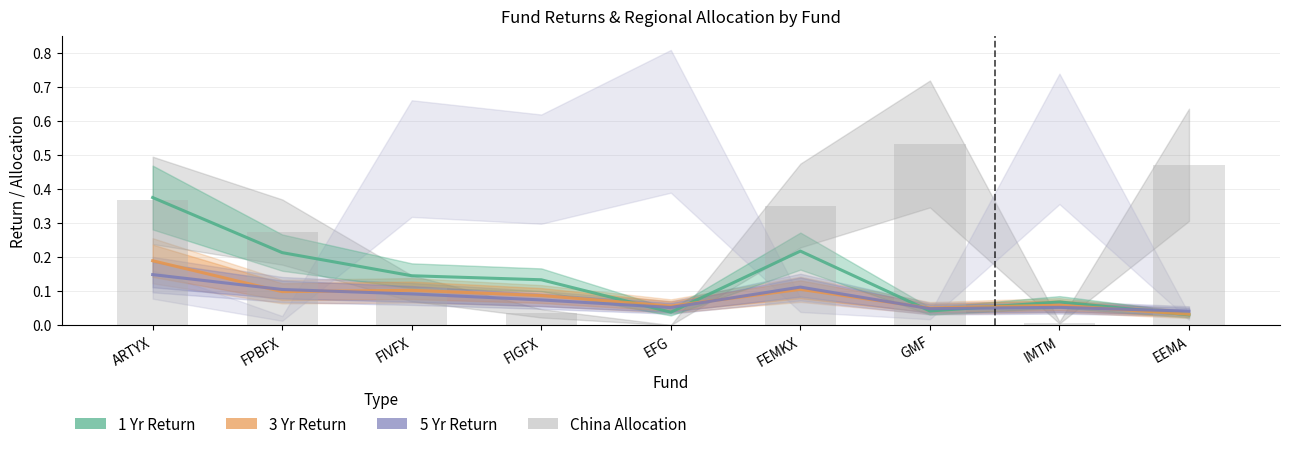

Which series changed the most between FIGFX and EFG?

1 Yr